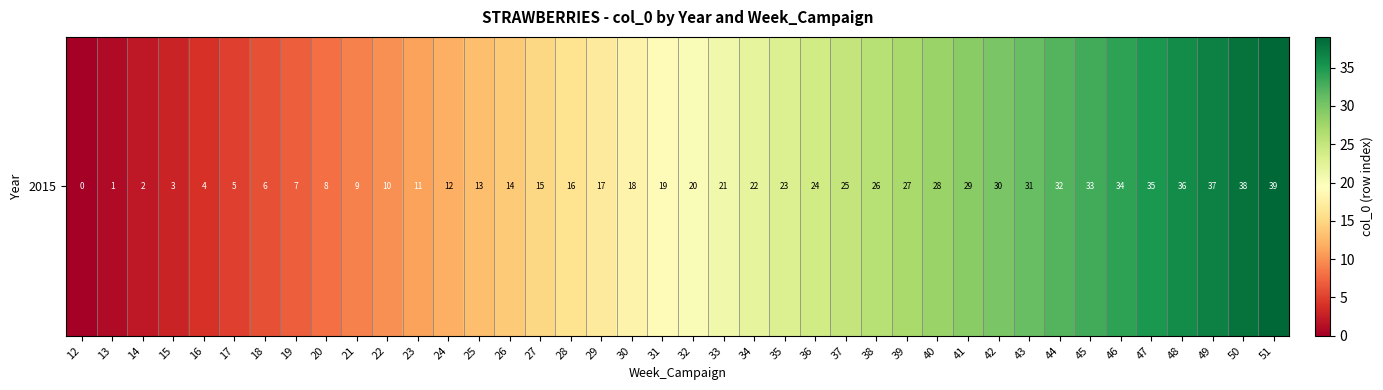

Which has a higher value, 49 or 42?

49